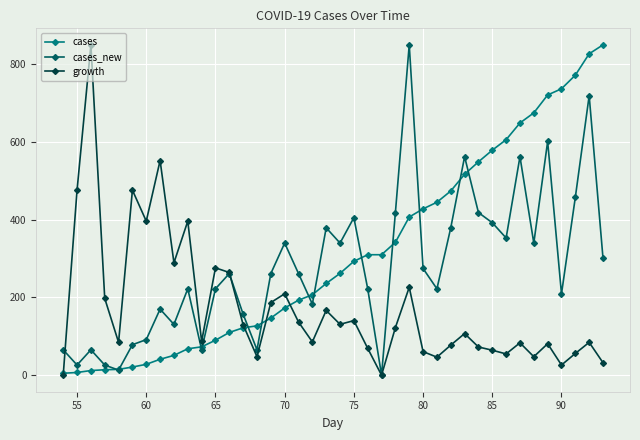

After their last crossing, which series has the higher values: cases_new or growth?

cases_new